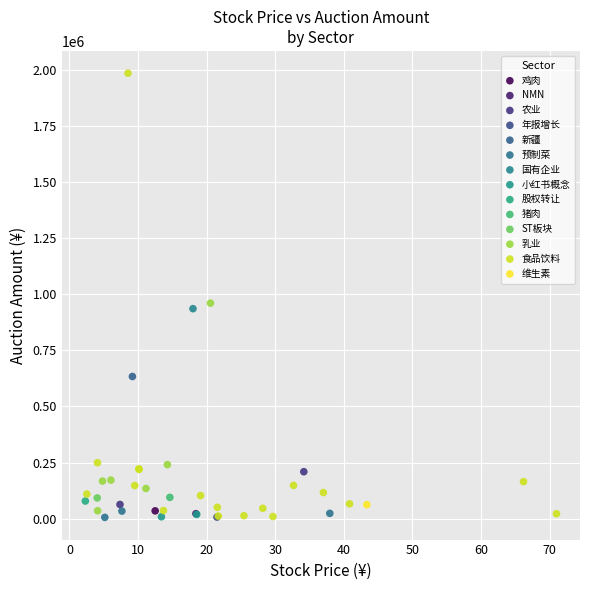

What are all the series names shown in the legend?

乳业, 预制菜, 猪肉, 农业, ST板块, 维生素, 鸡肉, 年报增长, 新疆, 股权转让, 食品饮料, NMN, 小红书概念, 国有企业